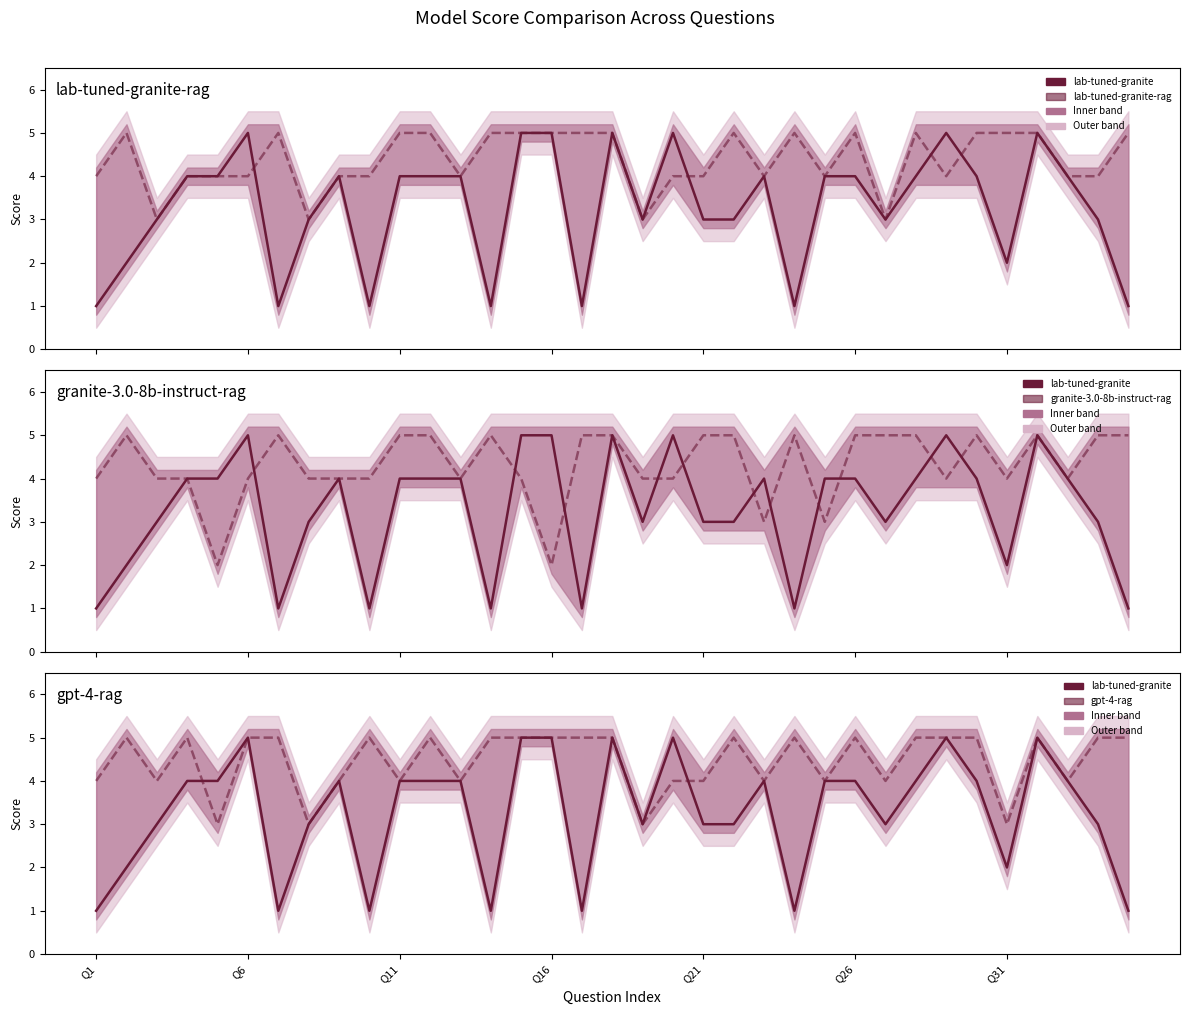

Where do granite-3.0-8b-instruct-rag and gpt-4-rag first cross each other?

9 and 10